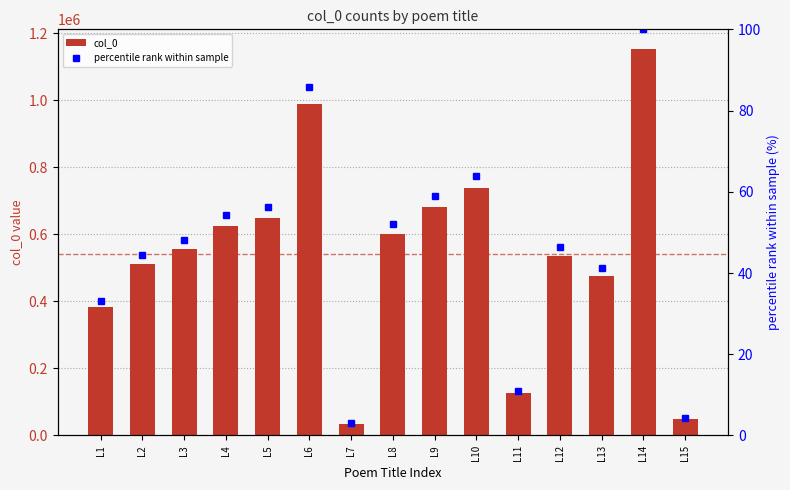

Reading right to left, transcribe all the data shown in this chart.

col_0: L15=49936.0	L14=1154197.0	L13=475612.0	L12=536068.0	L11=127773.0	L10=738430.0	L9=681592.0	L8=601624.0	L7=34443.0	L6=989338.0	L5=648066.0	L4=626112.0	L3=556032.0	L2=511717.0	L1=383050.0
percentile rank within sample: L15=4.3	L14=100.0	L13=41.2	L12=46.4	L11=11.1	L10=64.0	L9=59.1	L8=52.1	L7=3.0	L6=85.7	L5=56.1	L4=54.2	L3=48.2	L2=44.3	L1=33.2